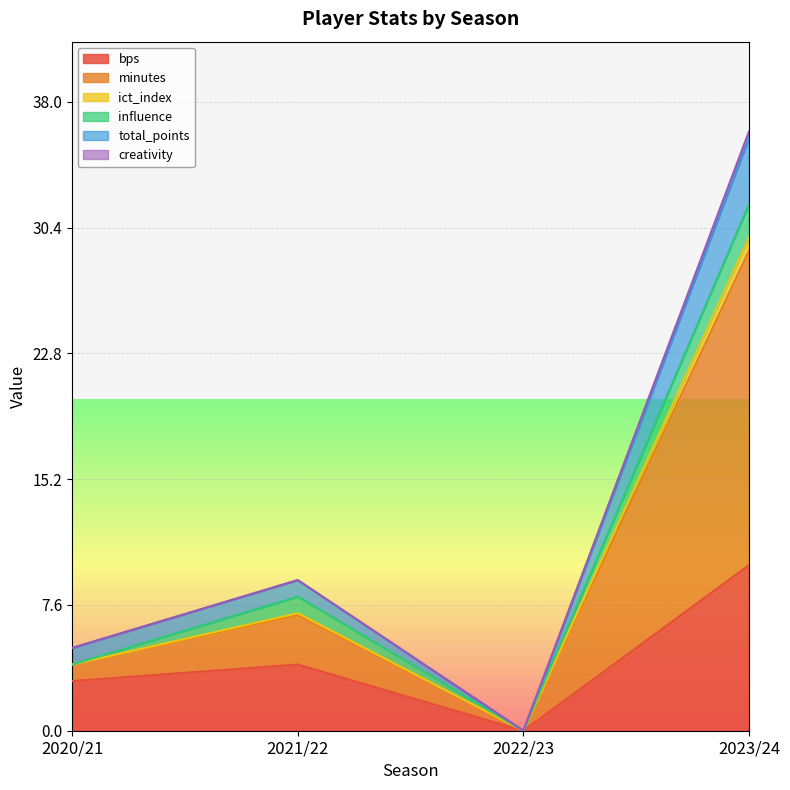

Which category has the highest value in the bps series?

2023/24